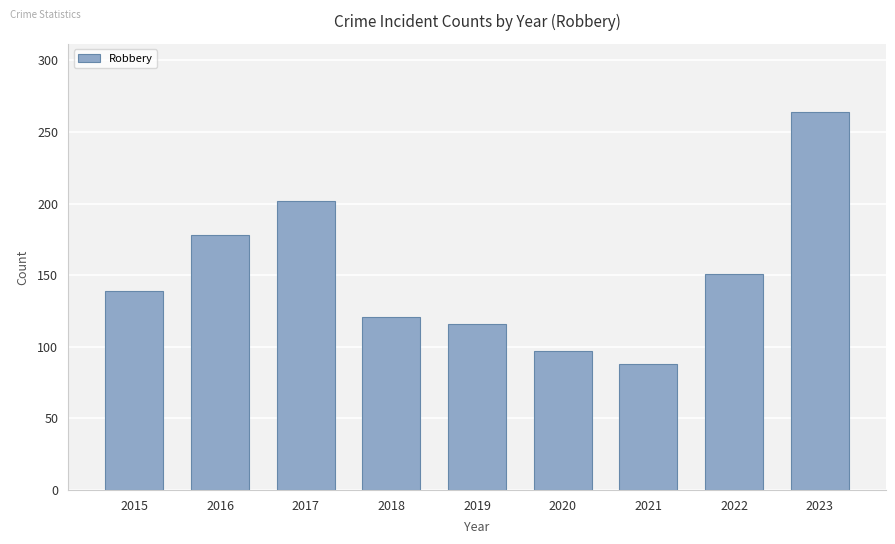

Is it true that the value at 2021 is 51?

False